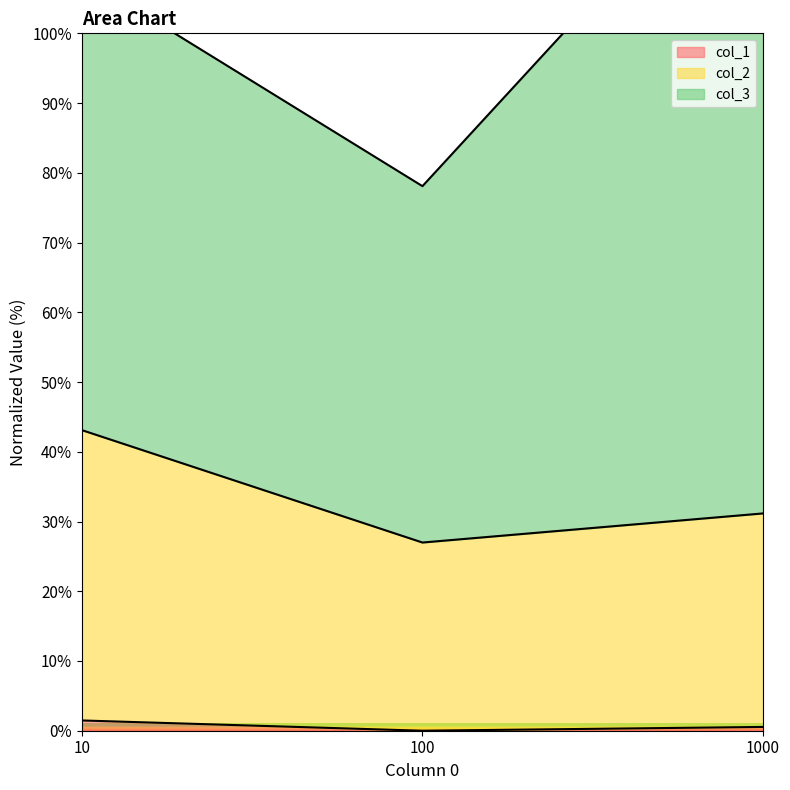

At which label does col_2 first exceed 31?

10